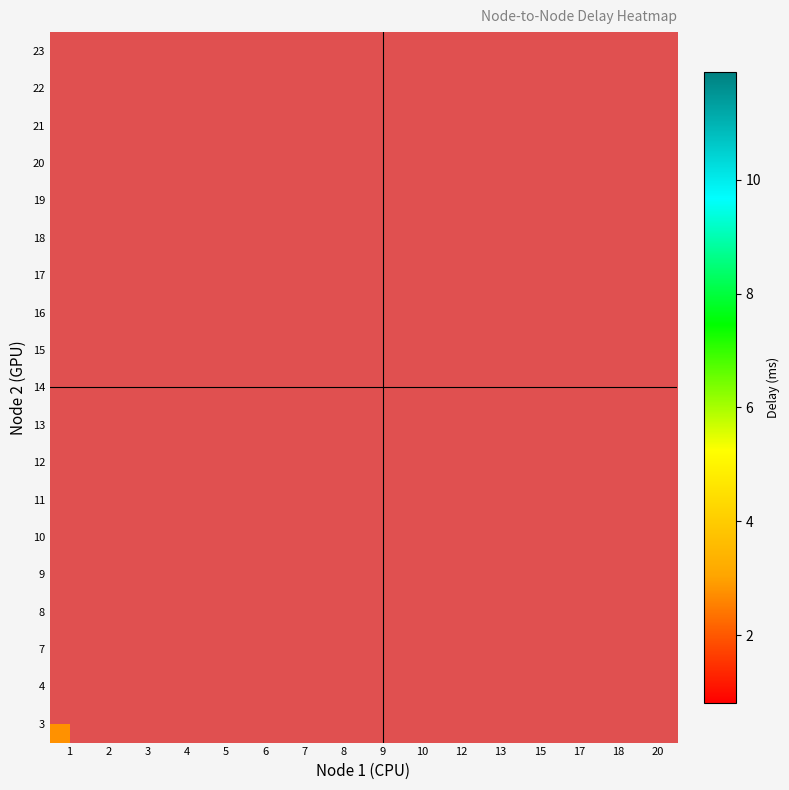

What is the maximum value shown in the chart?

11.9